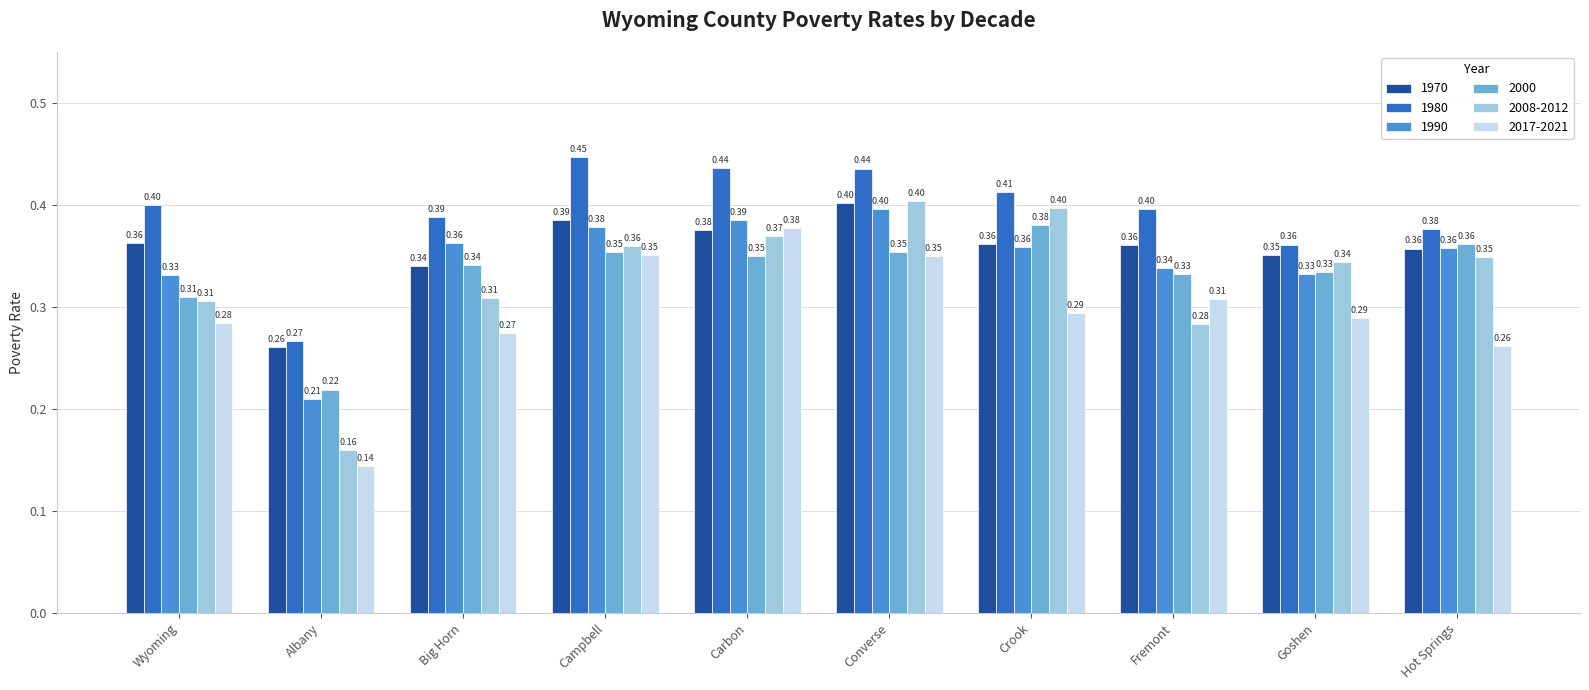

At which category does the chart reach its minimum across all series?

Albany